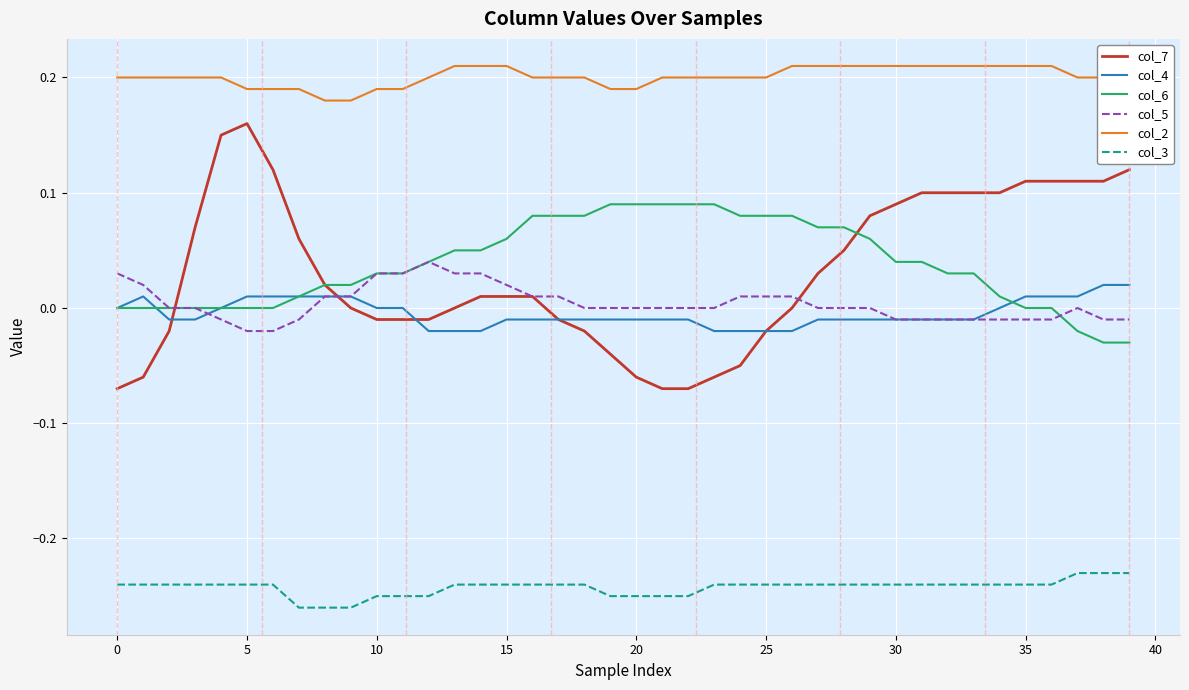

True or false: col_3 and col_7 intersect in this chart.

False